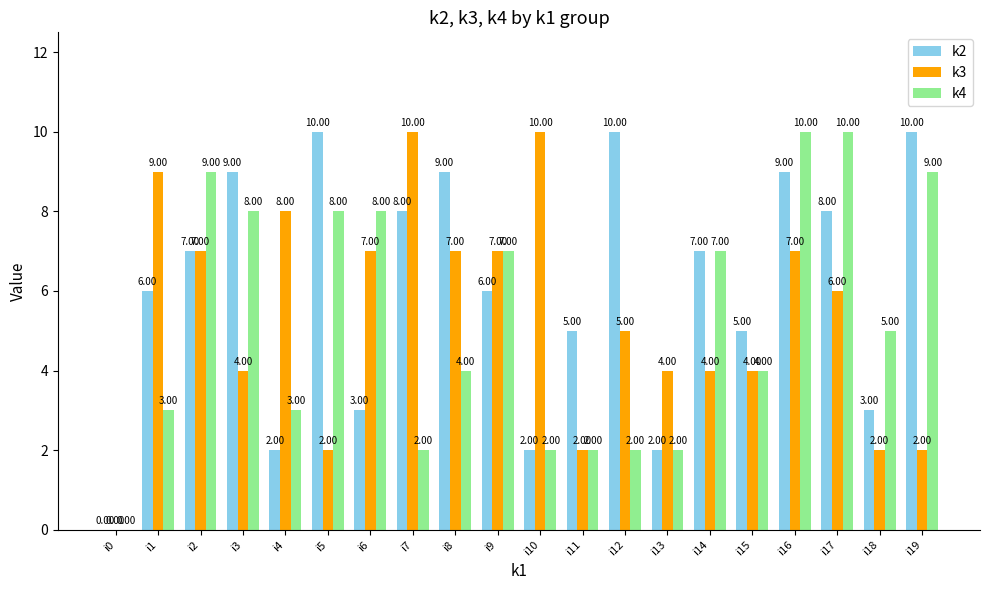

Reading right to left, what are all the values shown in this chart?

k2: 10	3	8	9	5	7	2	10	5	2	6	9	8	3	10	2	9	7	6	0
k3: 2	2	6	7	4	4	4	5	2	10	7	7	10	7	2	8	4	7	9	0
k4: 9	5	10	10	4	7	2	2	2	2	7	4	2	8	8	3	8	9	3	0